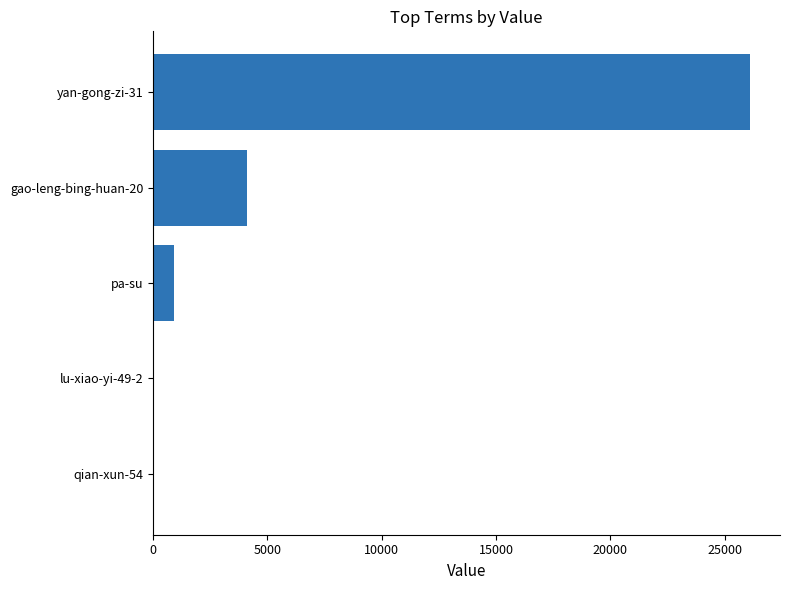

At which label is the value closest to 13055?

gao-leng-bing-huan-20